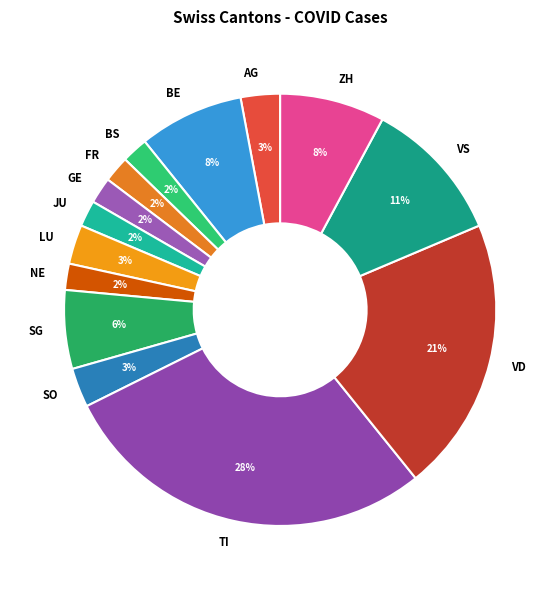

Is it true that FR is 2% of the pie?

True